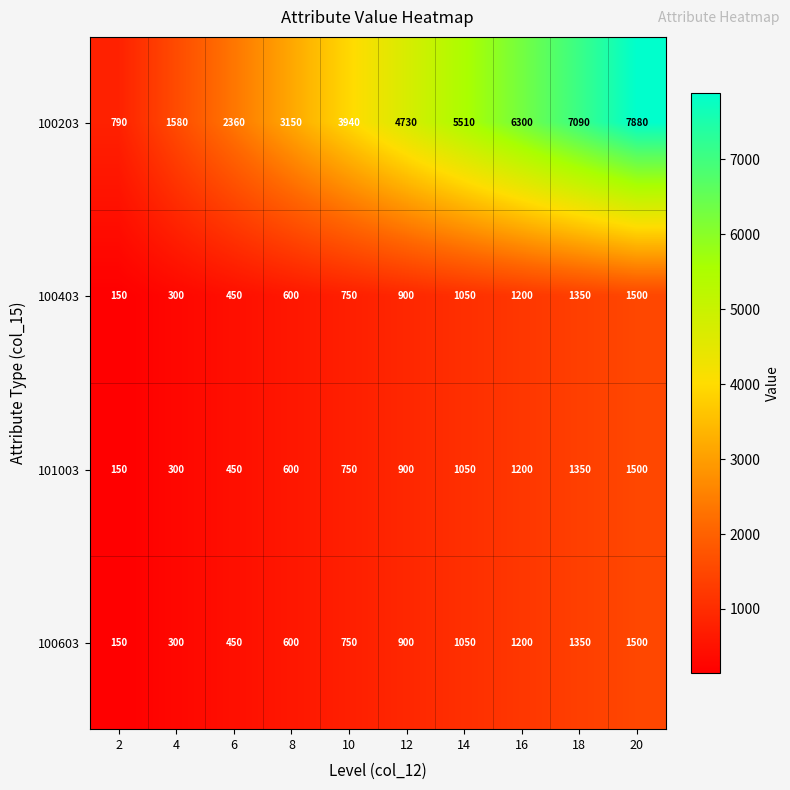

What is the difference between the maximum and minimum values in the 100603 series?

1350